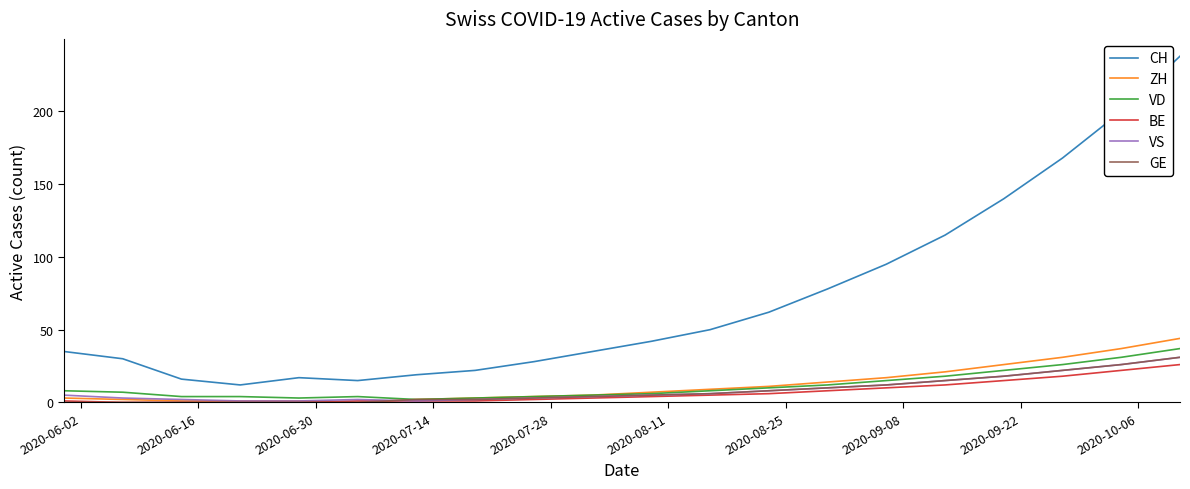

What is the average value of the VS series?

9